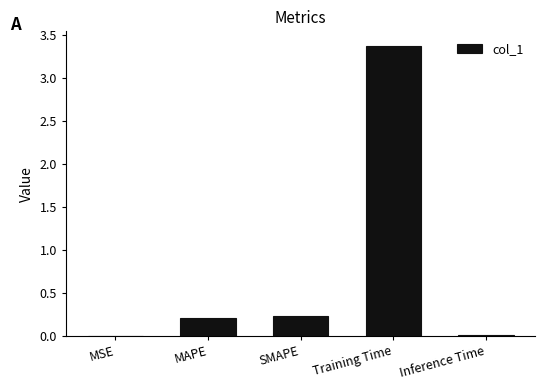

What is the greatest value displayed?

3.4